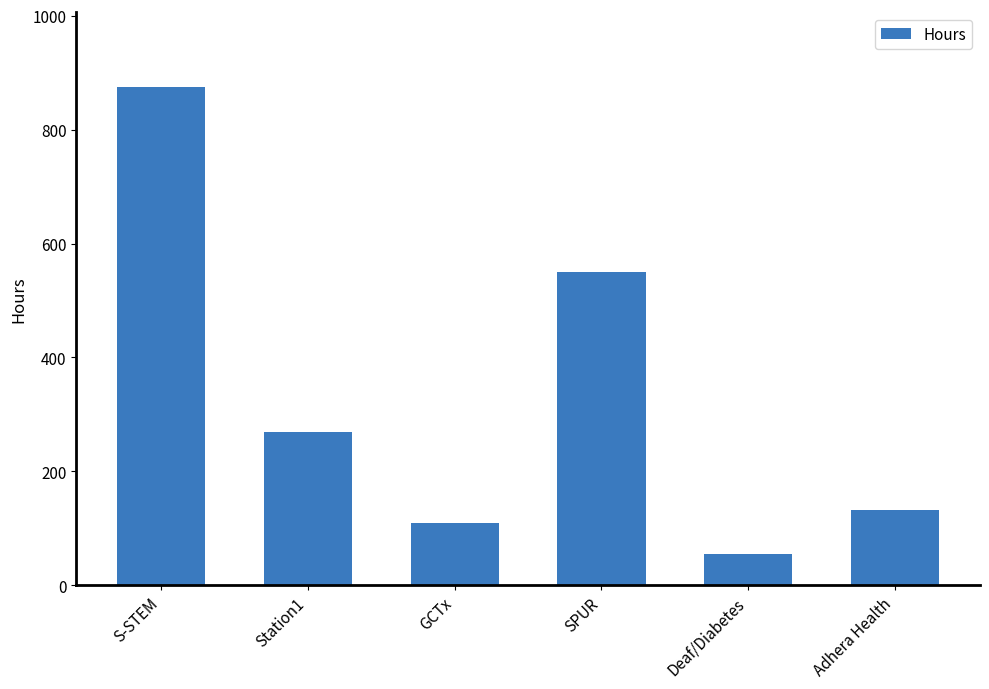

True or false: the data shows 55 at Deaf/Diabetes.

True